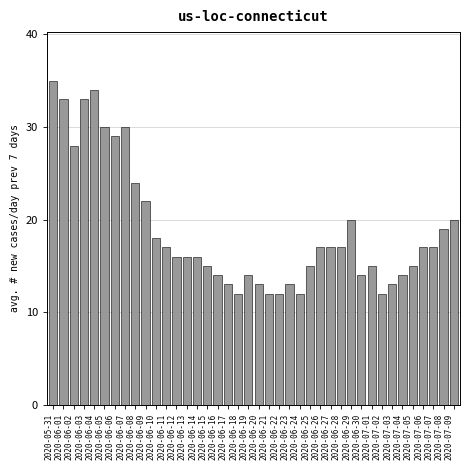

The value at 2020-06-01 is 48. True or false?

False